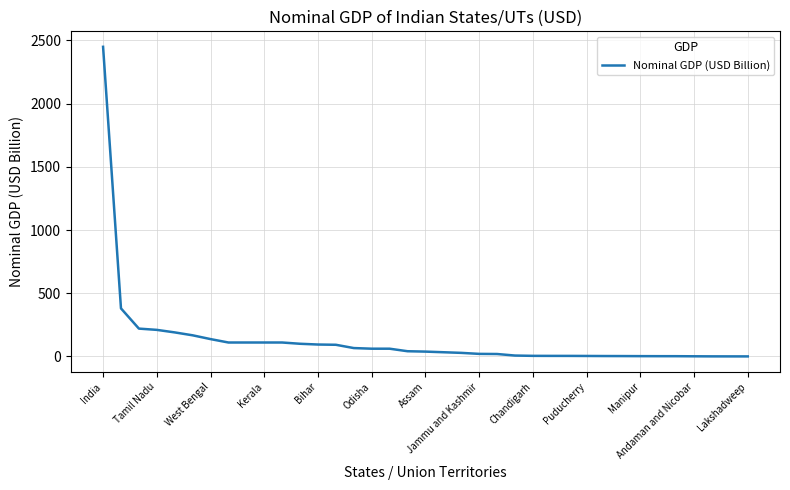

What is the difference between the maximum and minimum values?

2449.9